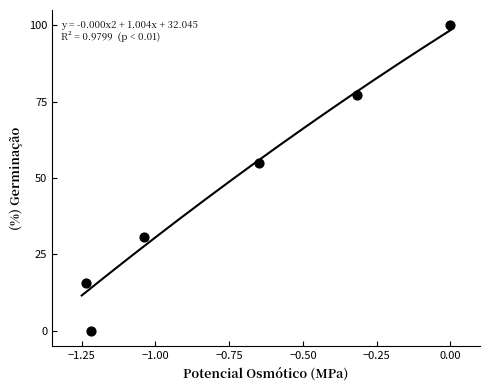

What is the average X value?

-0.7